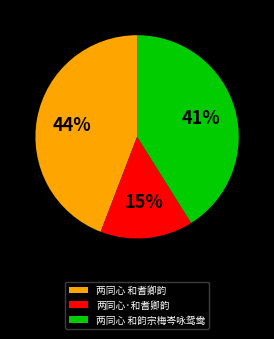

Combined, do 两同心 和韵宗梅岑咏鸳鸯 and 两同心 和耆卿韵 account for over 50%?

Yes